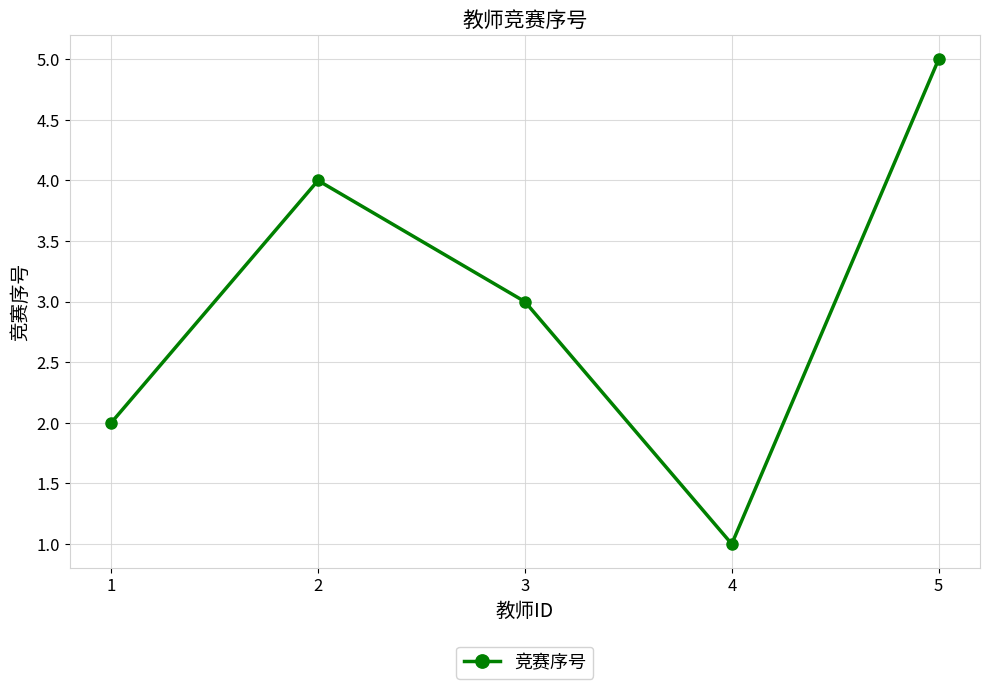

How many interior local valleys (lower than both neighbors) does the data have?

1